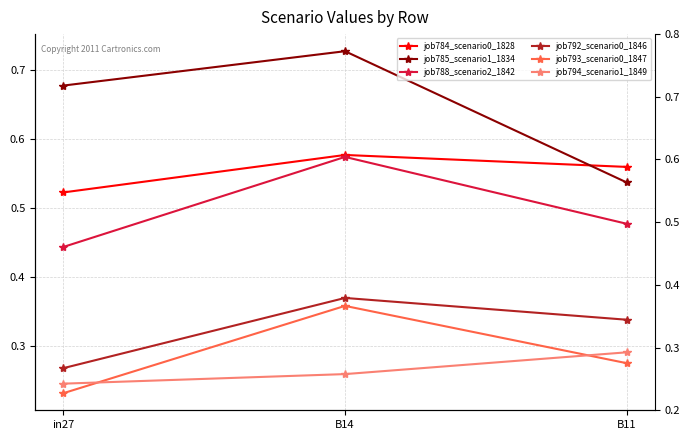

Which category has the lowest value in the job785_scenario1_1834 series?

B11